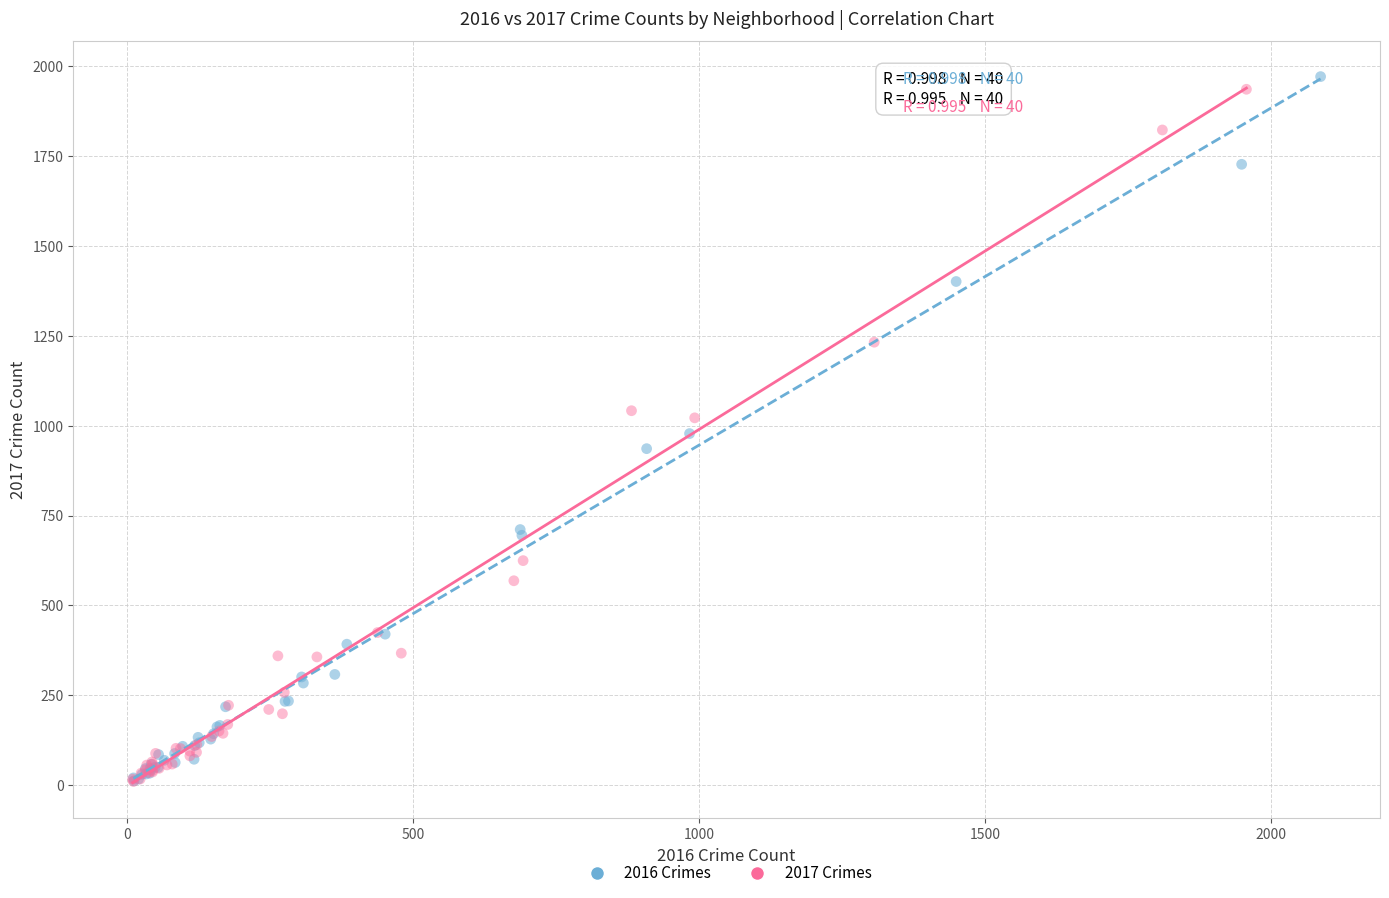

Which series has the widest spread of Y values?

2016 Crimes